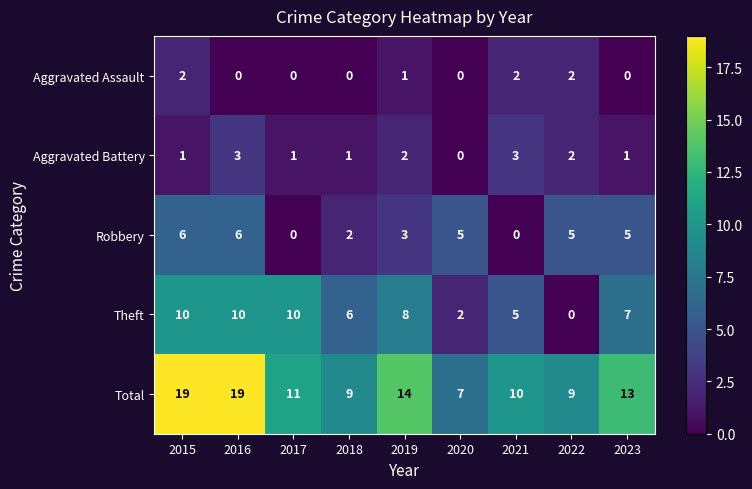

Is the value of Aggravated Battery at 2019 greater than the value of Aggravated Assault at 2017?

Yes